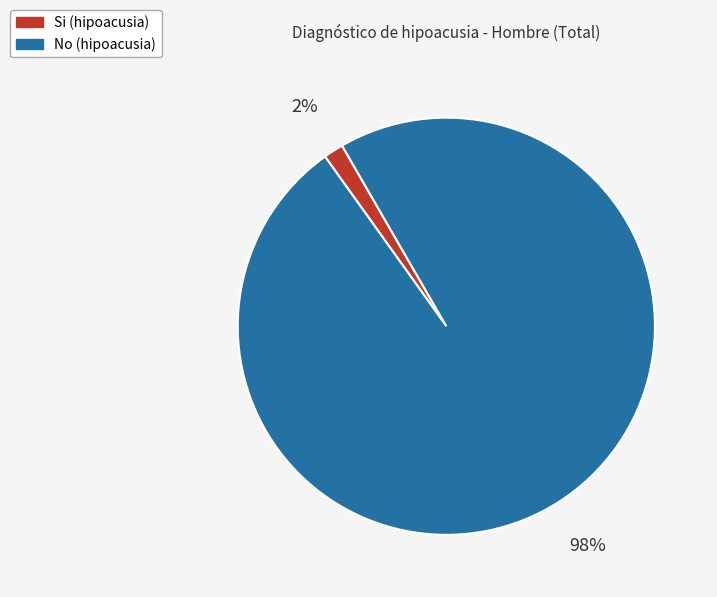

Is there any slice that represents more than half of the pie?

Yes